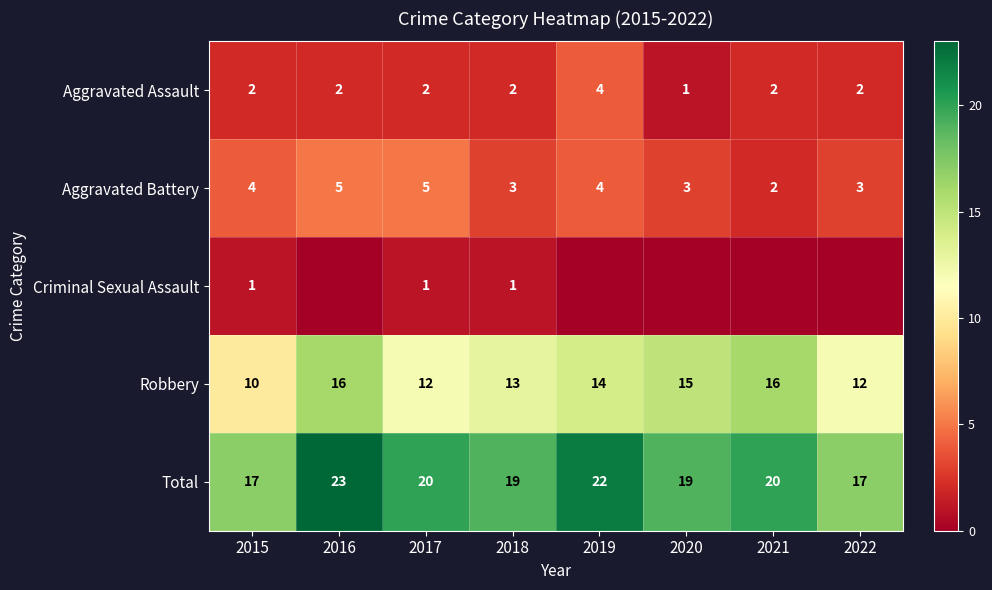

Which has a higher value, 2020 or 2018?

2018